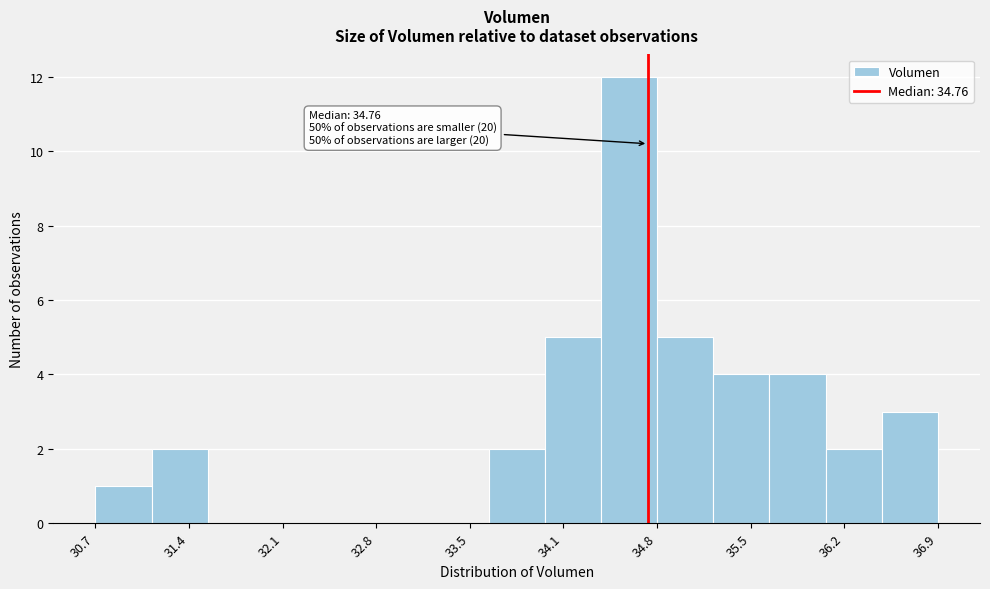

Over which range of the x-axis is the bar tallest?

34.4 to 34.8